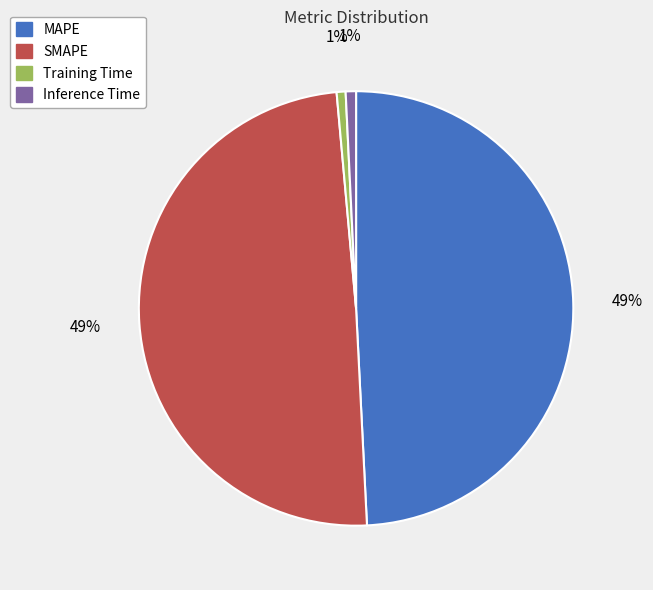

Is the sum of SMAPE and MAPE greater than half?

Yes